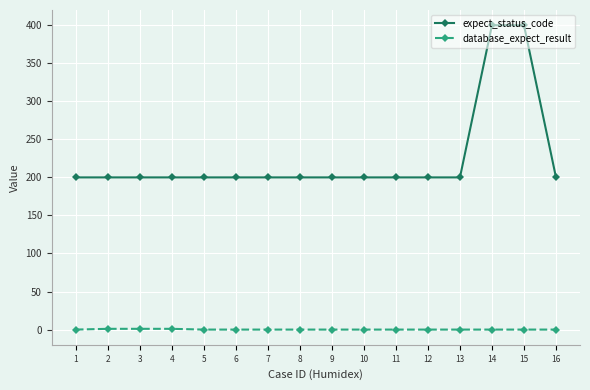

What is the minimum value for expect_status_code?

200